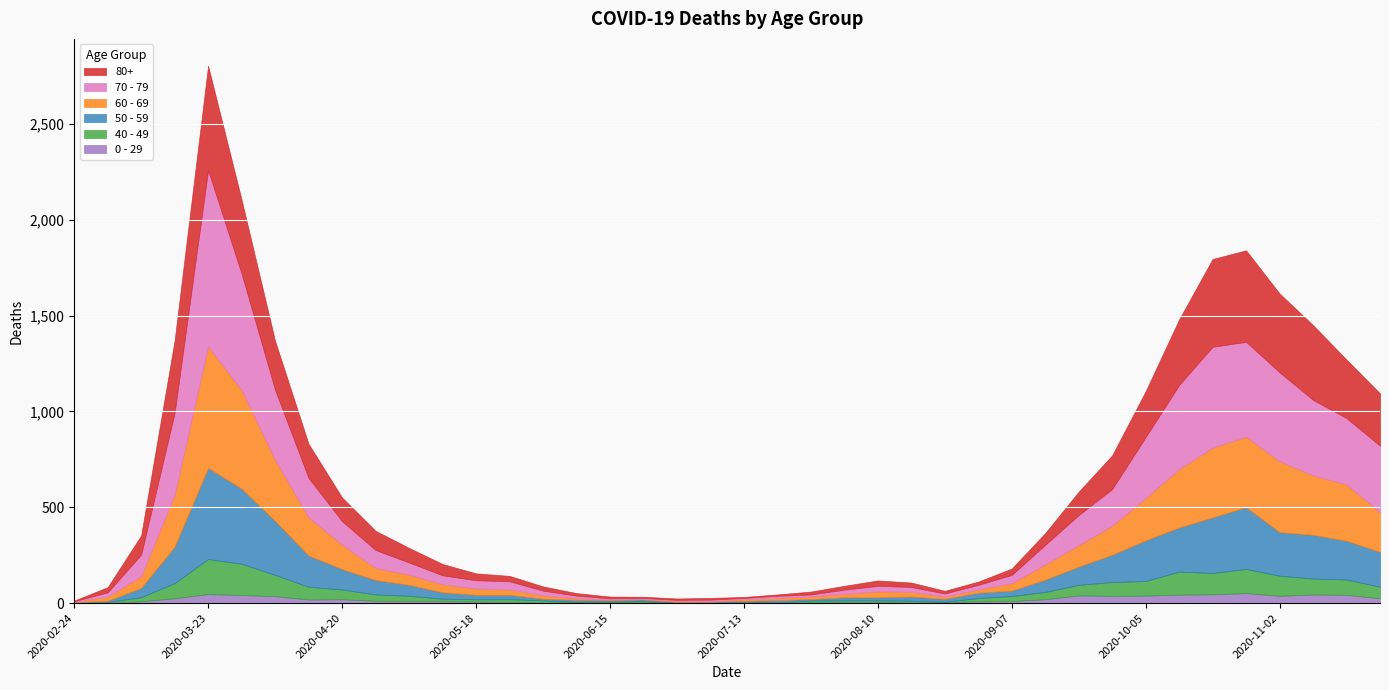

What is the label of the 12th point from the left?

2020-05-11